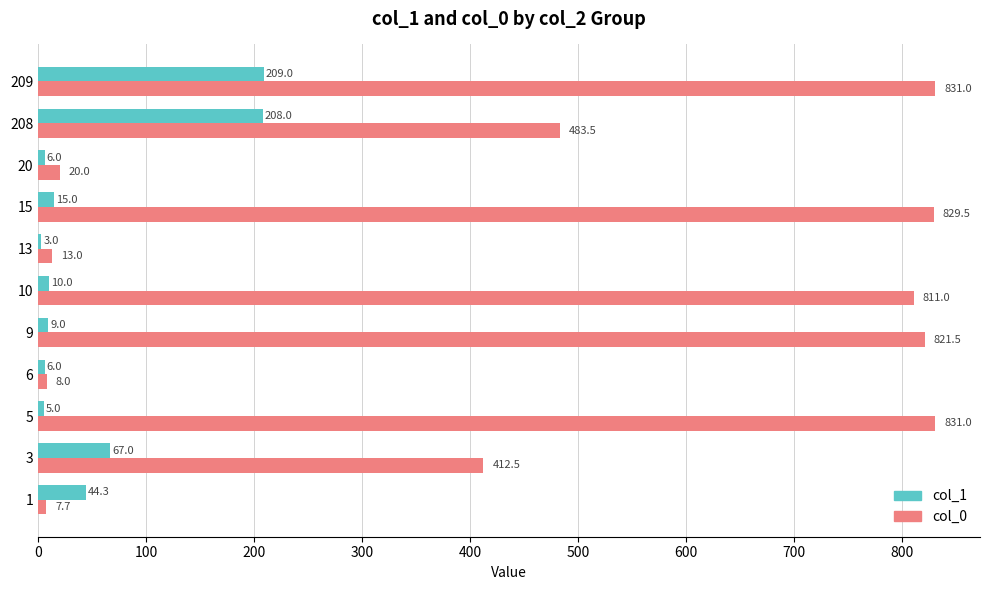

At which label is col_0 closest to 419?

3